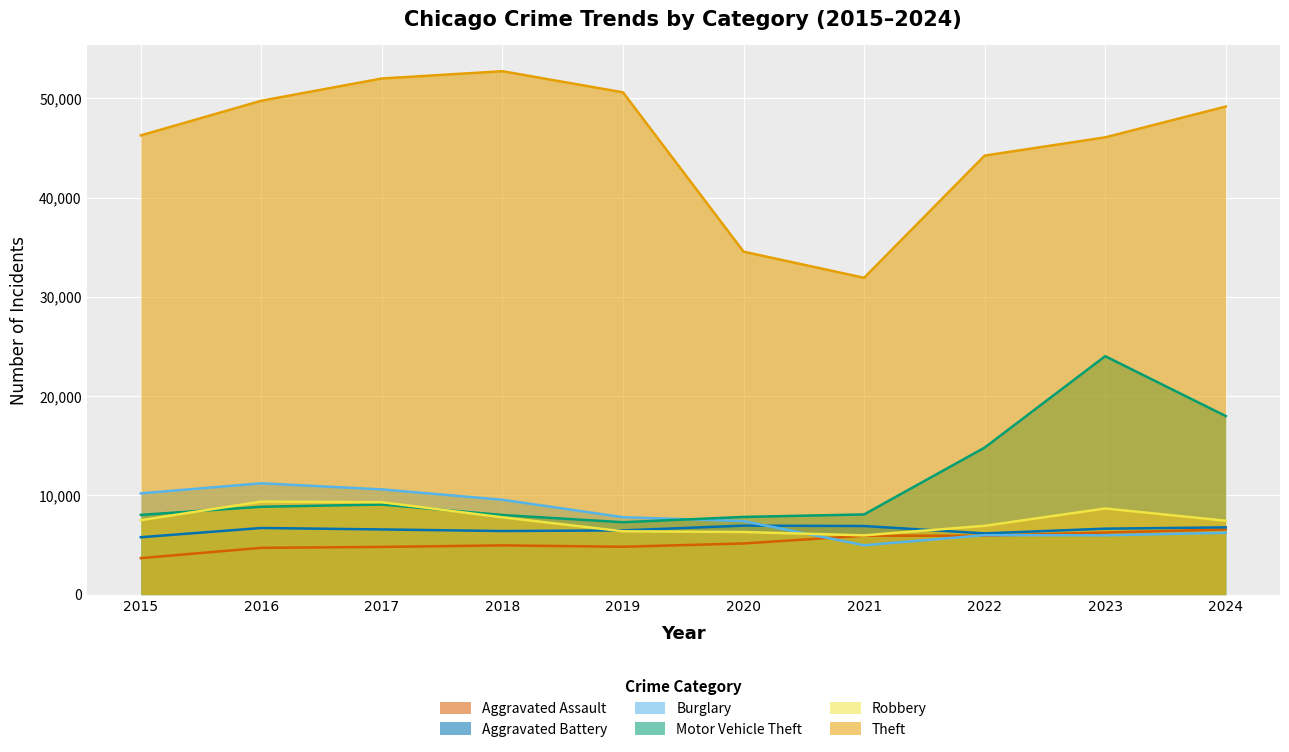

True or false: Aggravated Battery and Aggravated Assault cross at least once.

False